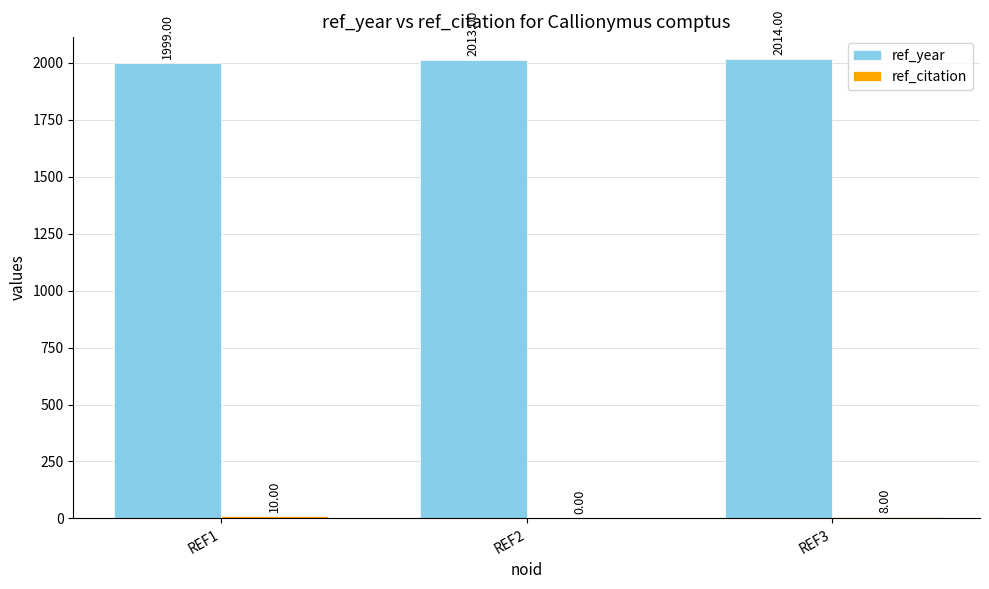

What is the sum of all ref_year values?

6026